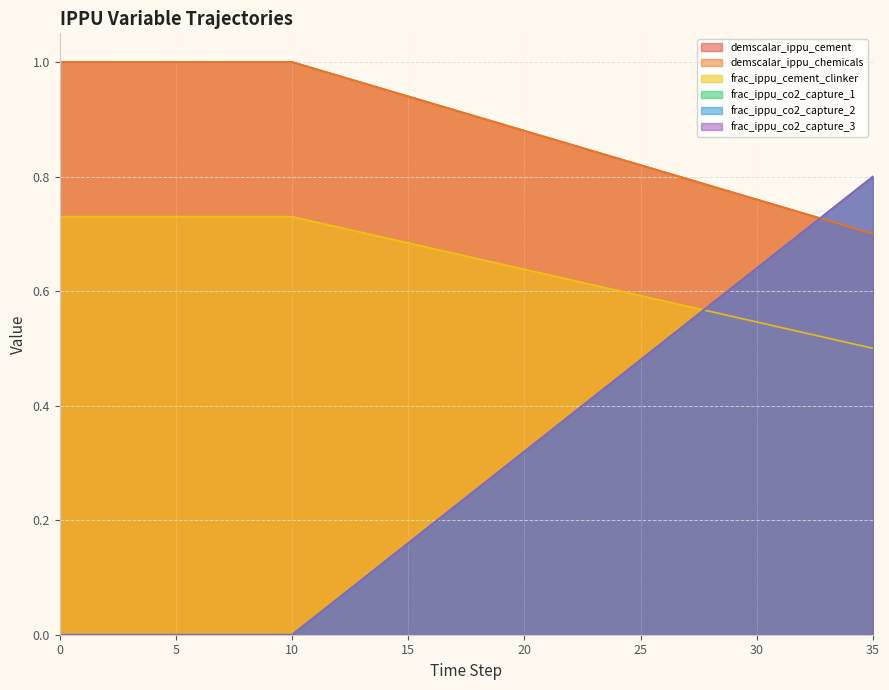

What is the sum of the frac_ippu_co2_capture_3 values at 6 and 16?

0.2